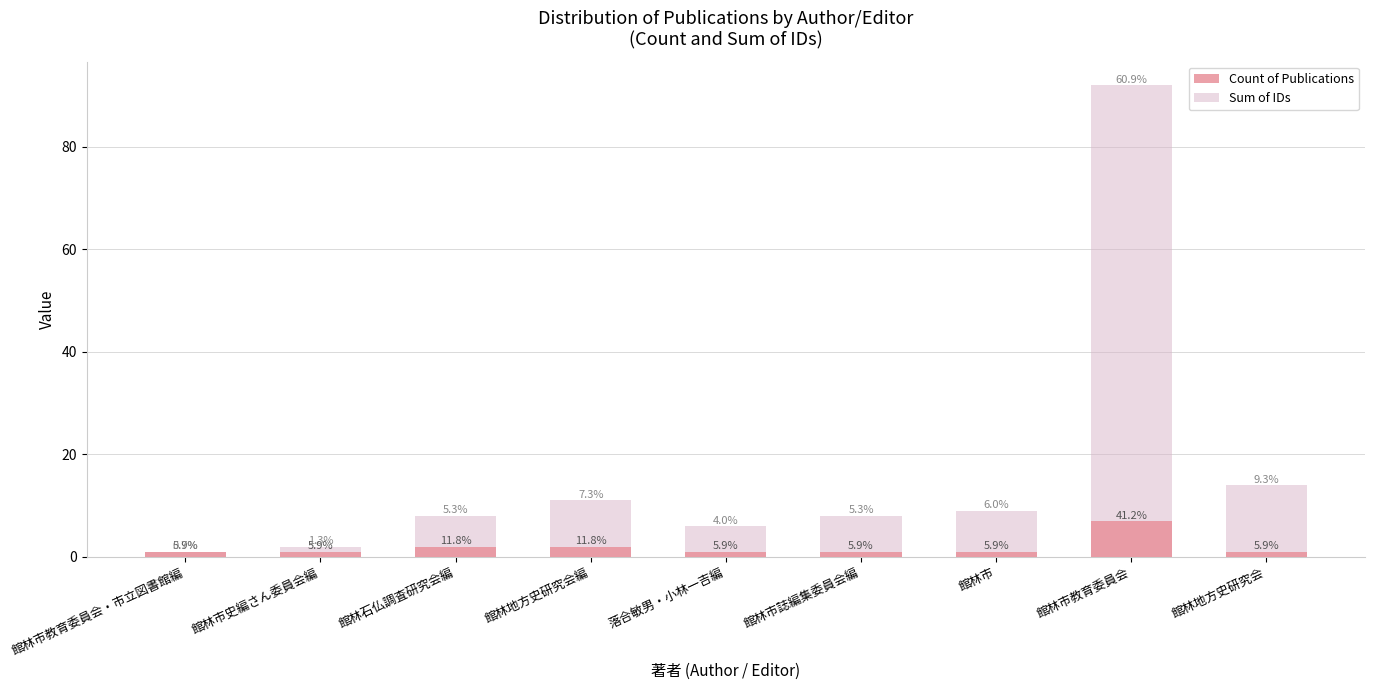

How many data points in Sum of IDs are less than 8?

3